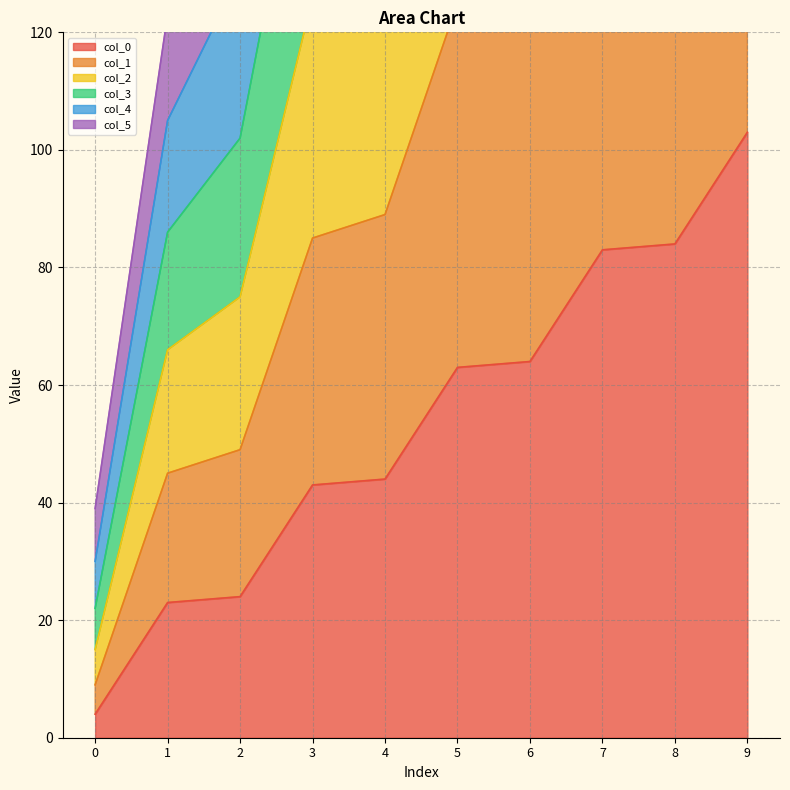

At 8, list the series in order from largest to smallest.

col_3, col_2, col_4, col_1, col_5, col_0